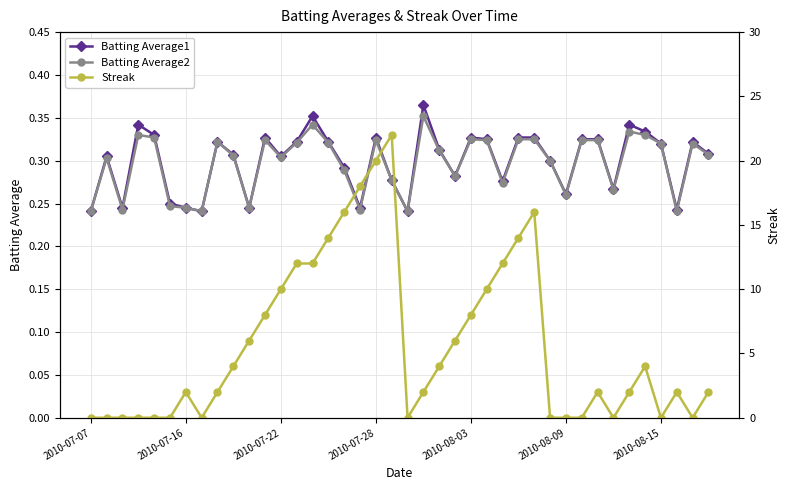

Count the Batting Average2 values in the range 0 to 1.

40